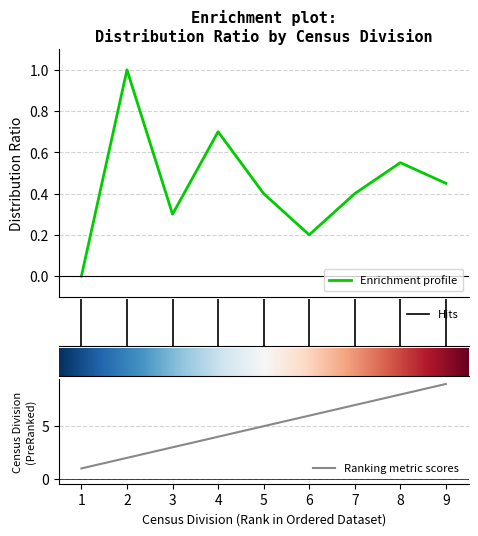

The Ranking metric scores series shows 7 at 5. True or false?

False